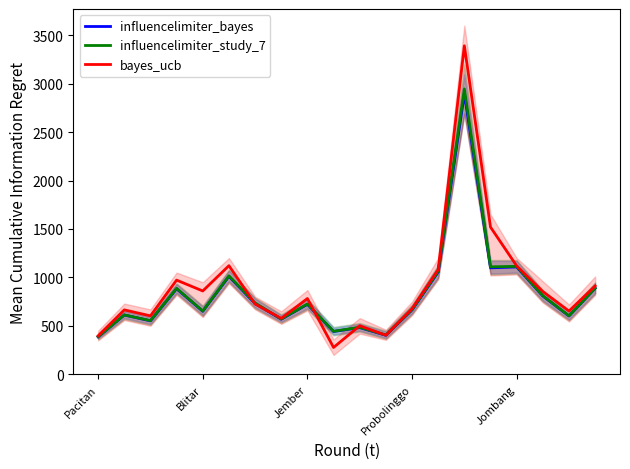

What is the lowest value of the influencelimiter_bayes series?

387